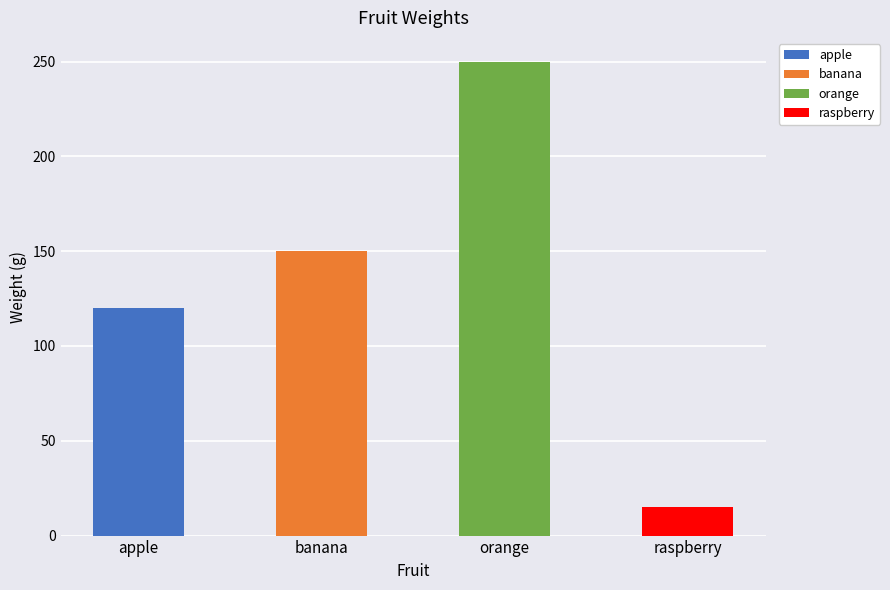

Is it true that the value at apple is 45?

False